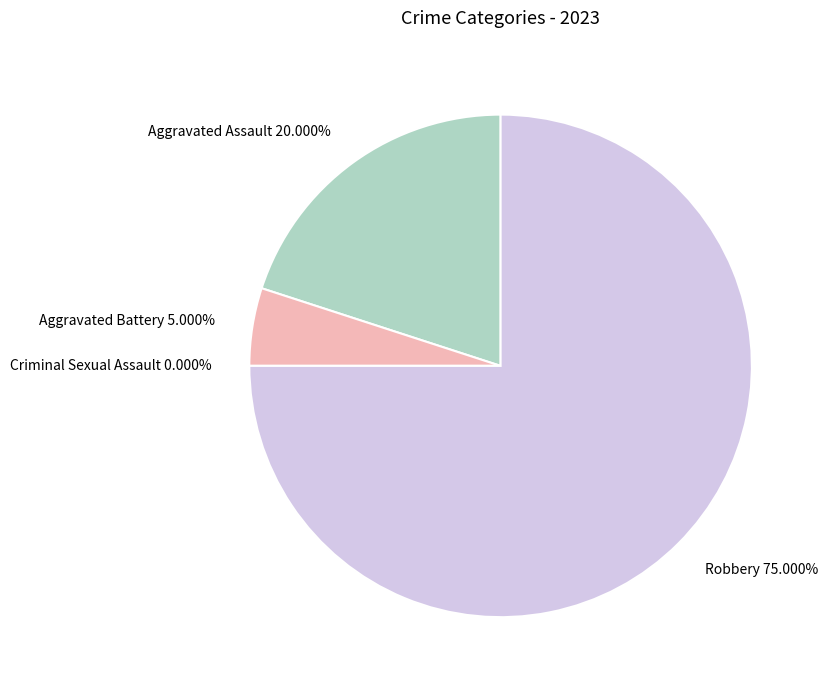

The Robbery slice represents 68% of the pie. True or false?

False